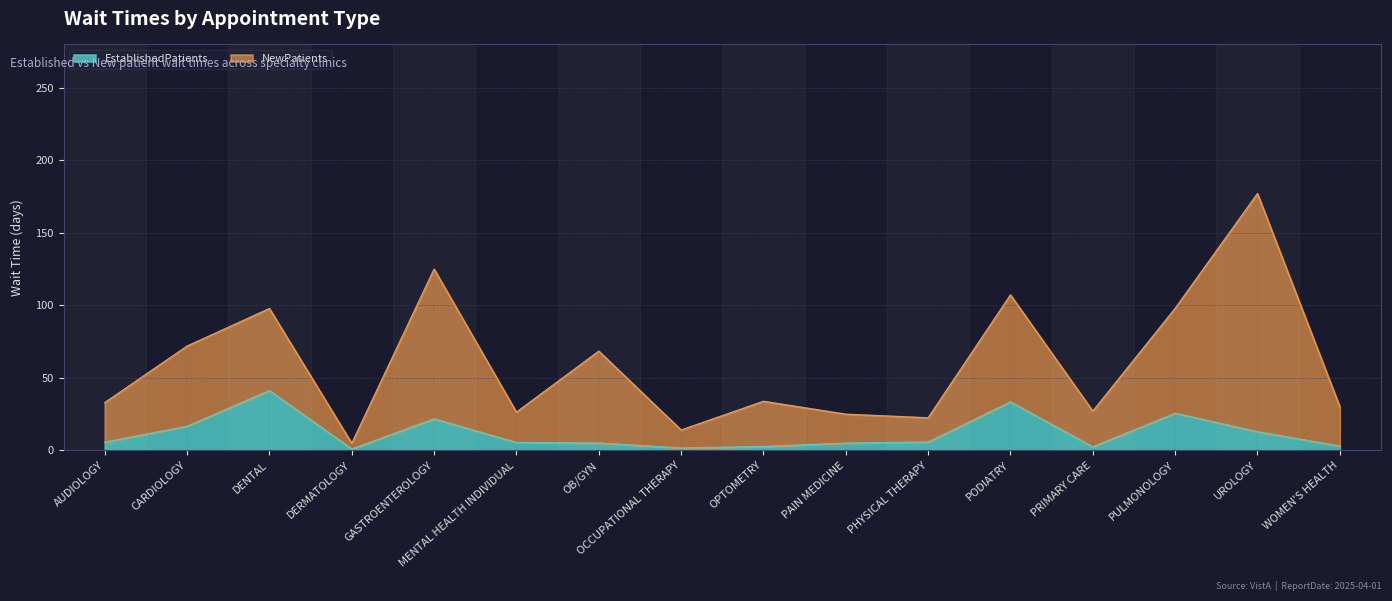

Does the chart display data point markers on the line(s)?

No